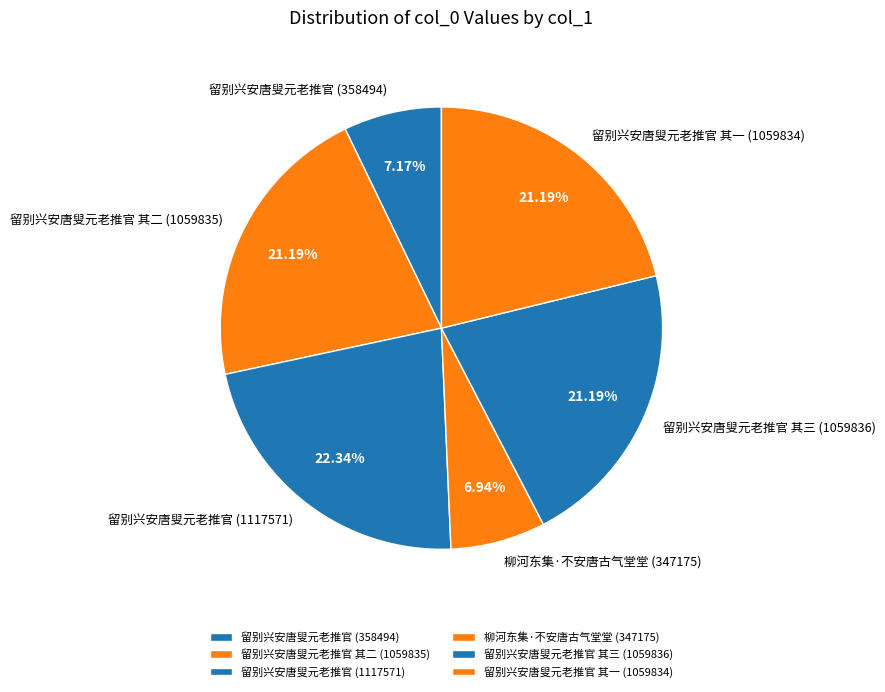

What is the ratio of the value at 柳河东集·不安唐古气堂堂 (347175) to the value at 留别兴安唐叟元老推官 其一 (1059834)?

0.3